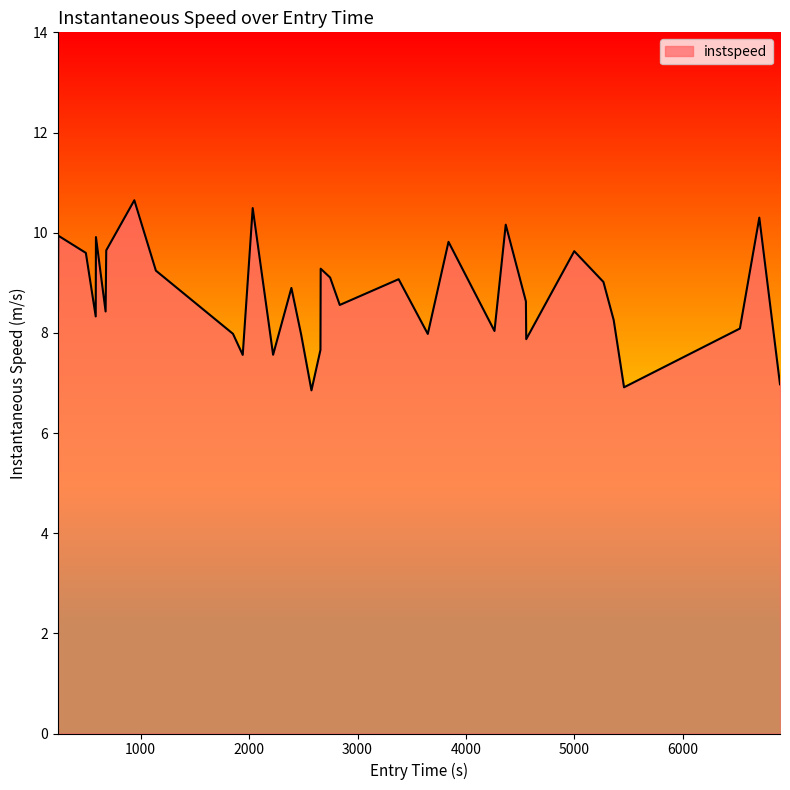

What is the maximum value shown in the chart?

10.6